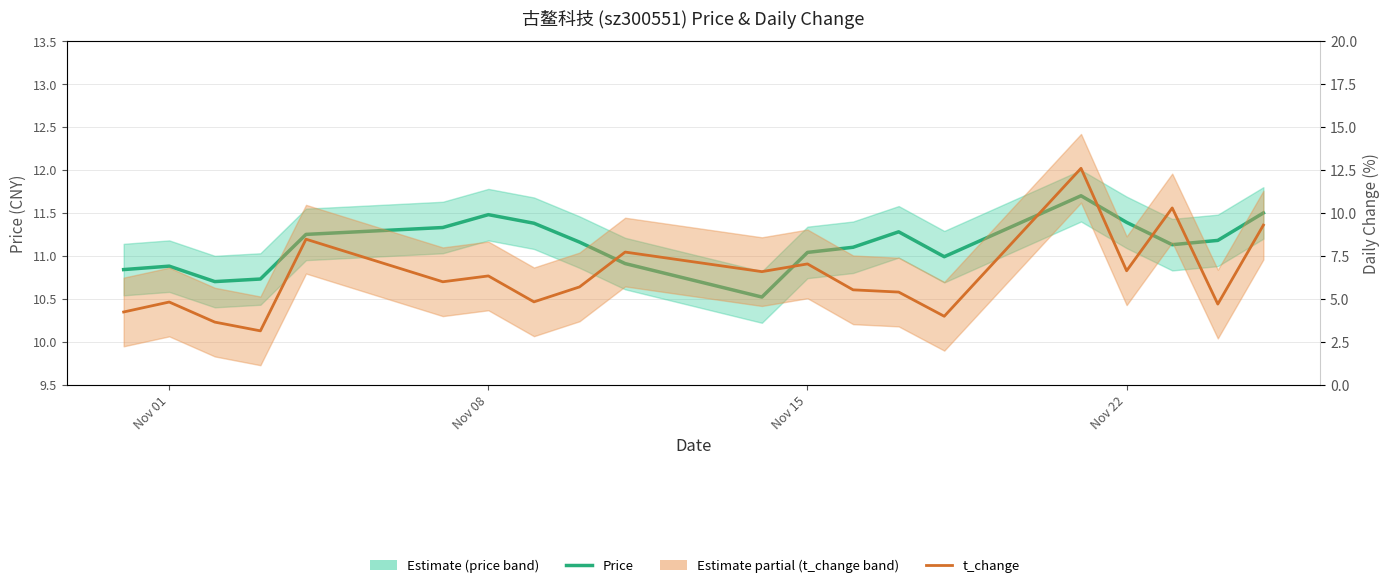

What is the greatest value displayed?

12.6